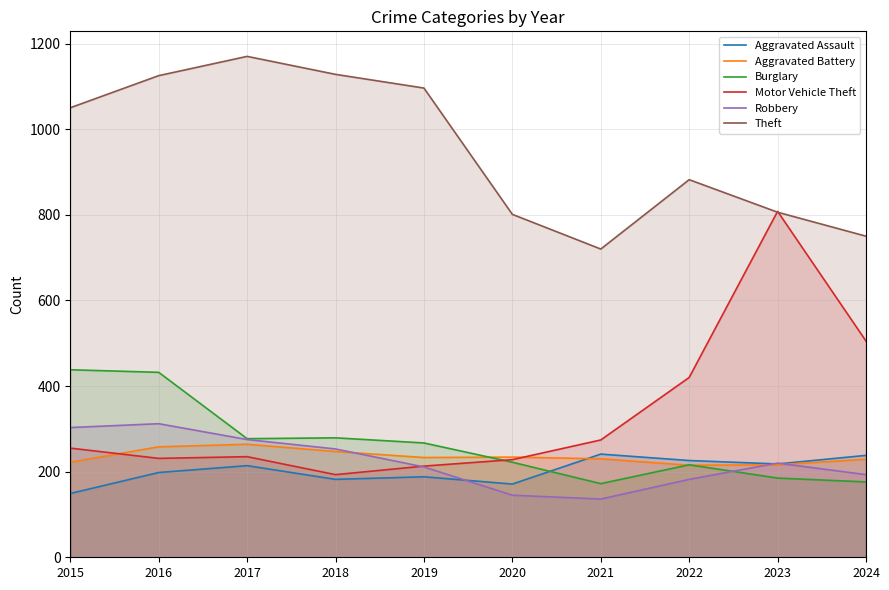

Is it true that Robbery equals 145 at 2020?

True